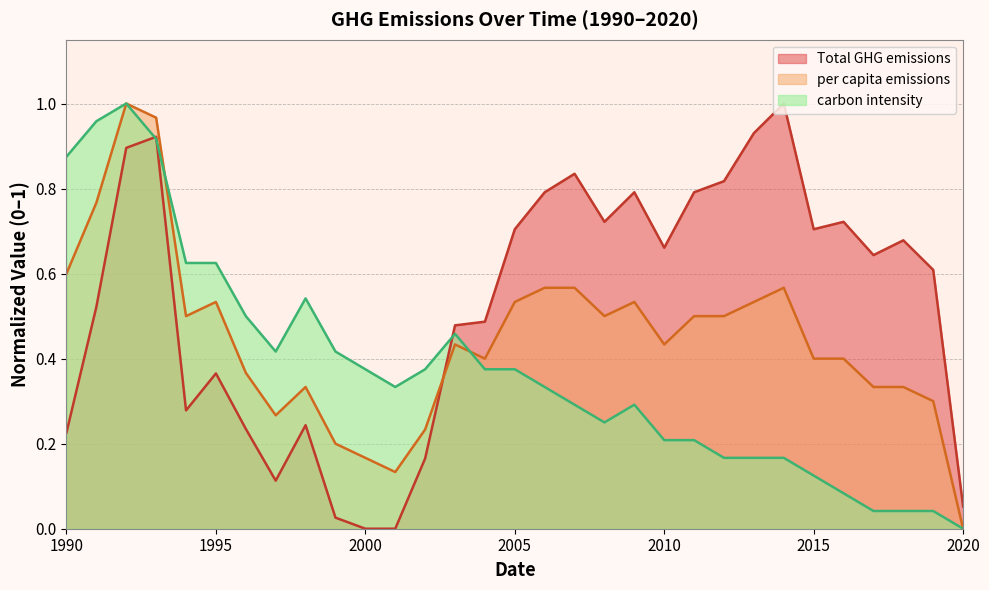

Reading left to right, what are all the values shown in this chart?

Total GHG emissions: 1990=0.2	1991=0.5	1992=0.9	1993=0.9	1994=0.3	1995=0.4	1996=0.2	1997=0.1	1998=0.2	1999=0.0	2000=0.0	2001=0.0	2002=0.2	2003=0.5	2004=0.5	2005=0.7	2006=0.8	2007=0.8	2008=0.7	2009=0.8	2010=0.7	2011=0.8	2012=0.8	2013=0.9	2014=1.0	2015=0.7	2016=0.7	2017=0.6	2018=0.7	2019=0.6	2020=0.1
per capita emissions: 1990=0.6	1991=0.8	1992=1.0	1993=1.0	1994=0.5	1995=0.5	1996=0.4	1997=0.3	1998=0.3	1999=0.2	2000=0.2	2001=0.1	2002=0.2	2003=0.4	2004=0.4	2005=0.5	2006=0.6	2007=0.6	2008=0.5	2009=0.5	2010=0.4	2011=0.5	2012=0.5	2013=0.5	2014=0.6	2015=0.4	2016=0.4	2017=0.3	2018=0.3	2019=0.3	2020=0.0
carbon intensity: 1990=0.9	1991=1.0	1992=1.0	1993=0.9	1994=0.6	1995=0.6	1996=0.5	1997=0.4	1998=0.5	1999=0.4	2000=0.4	2001=0.3	2002=0.4	2003=0.5	2004=0.4	2005=0.4	2006=0.3	2007=0.3	2008=0.2	2009=0.3	2010=0.2	2011=0.2	2012=0.2	2013=0.2	2014=0.2	2015=0.1	2016=0.1	2017=0.0	2018=0.0	2019=0.0	2020=0.0